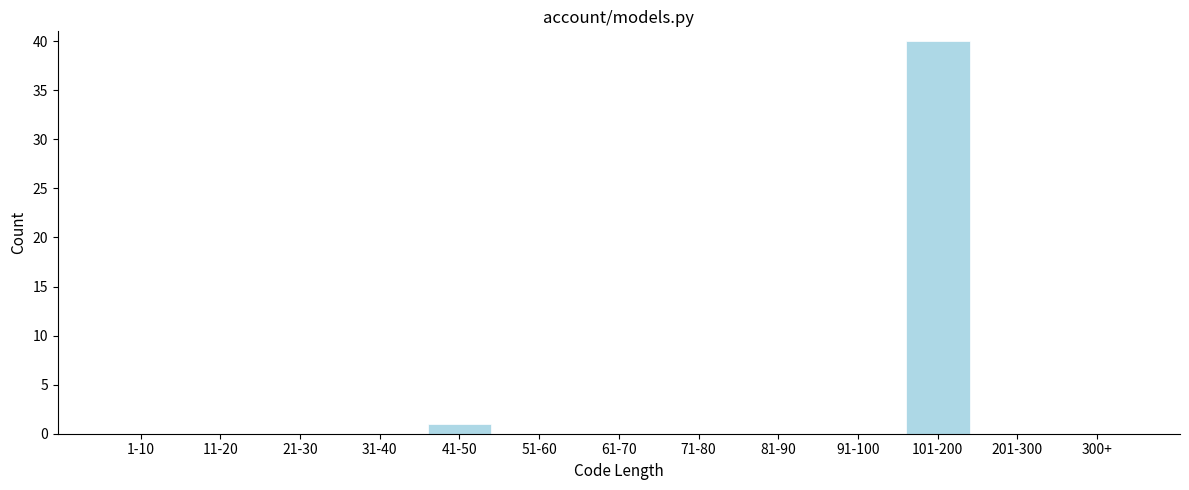

Reading left to right, what are all the values shown in this chart?

1-10=0	11-20=0	21-30=0	31-40=0	41-50=1	51-60=0	61-70=0	71-80=0	81-90=0	91-100=0	101-200=40	201-300=0	300+=0